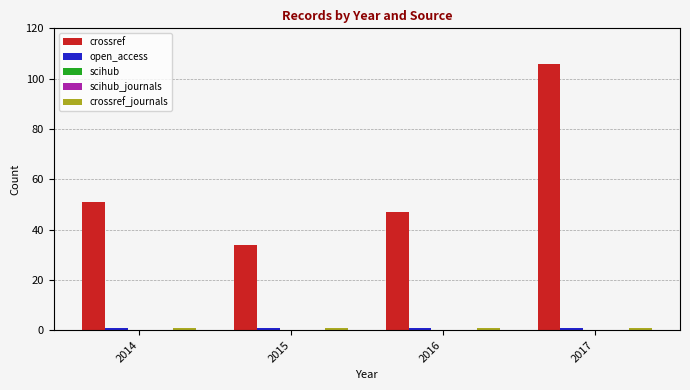

Does the chart contain stacked bars?

No